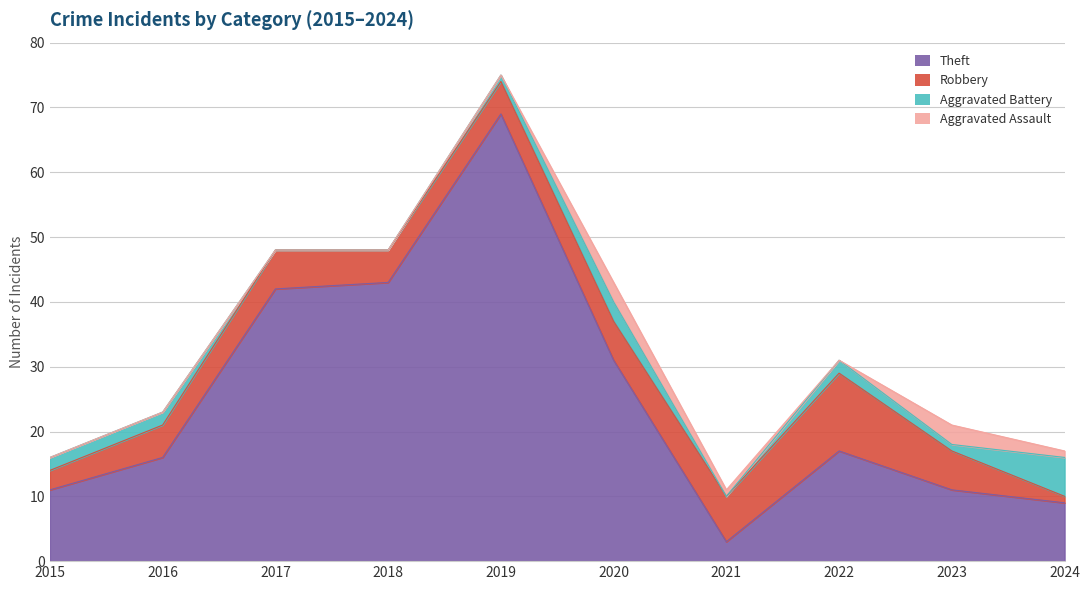

True or false: Theft and Aggravated Assault cross at least once.

False